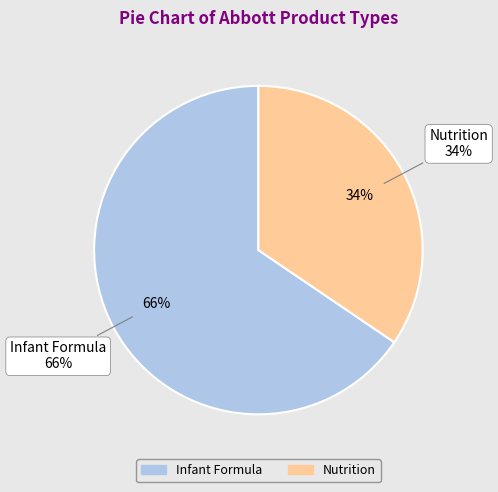

What percentage is the Nutrition slice, to the nearest percent?

34%